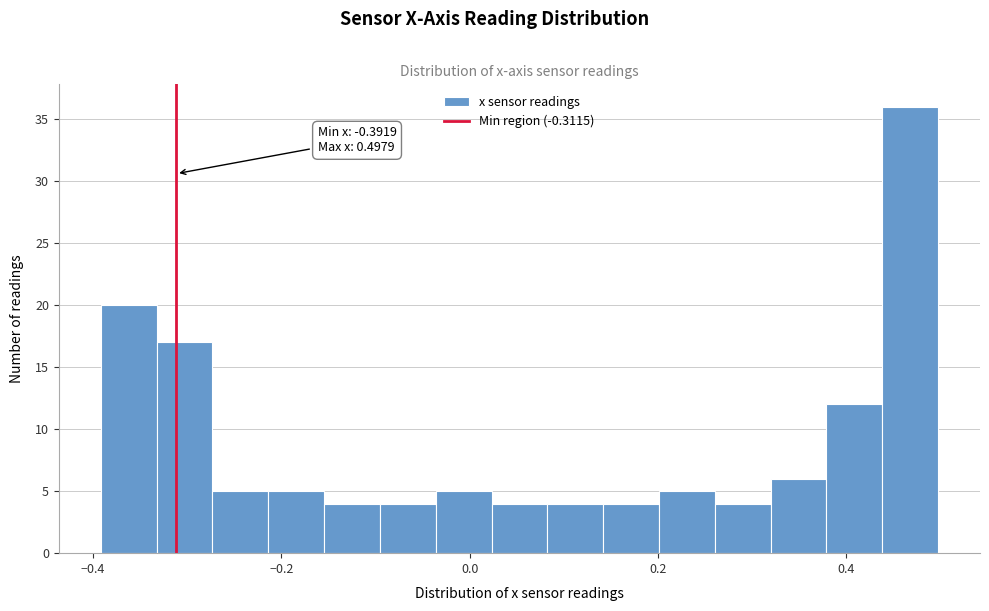

Around what value on the x-axis is the tallest bar? Give the approximate position of its centre, as read against the axis.

0.46